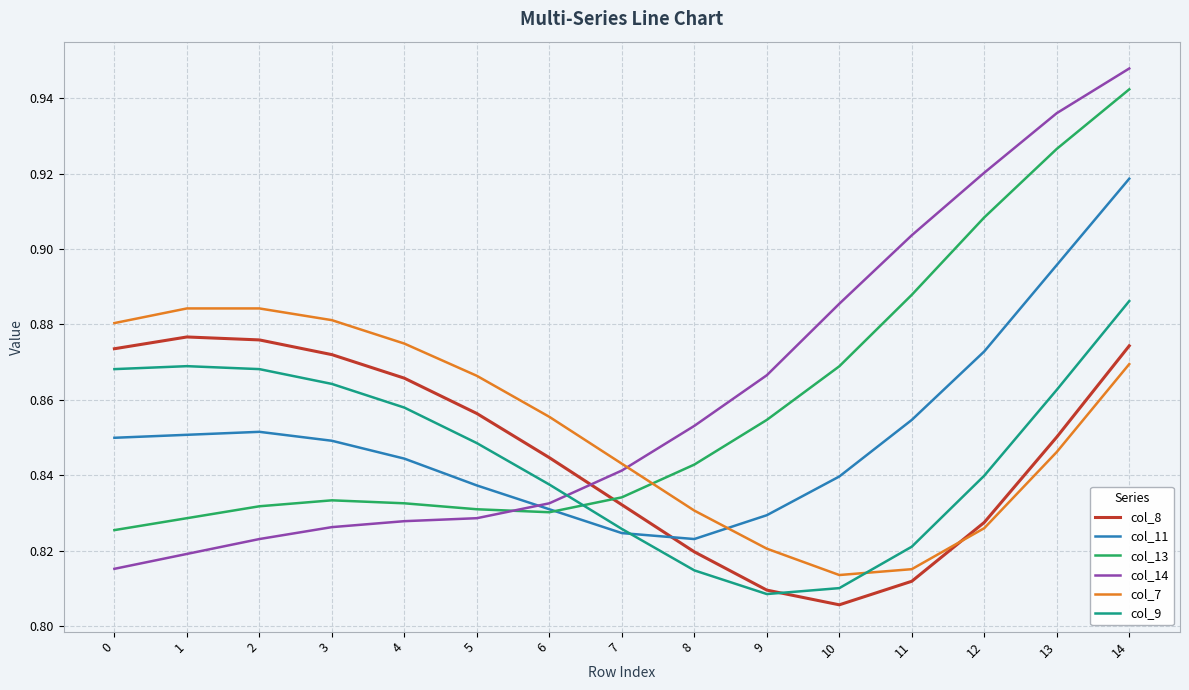

How many intersections are there between col_7 and col_14?

1